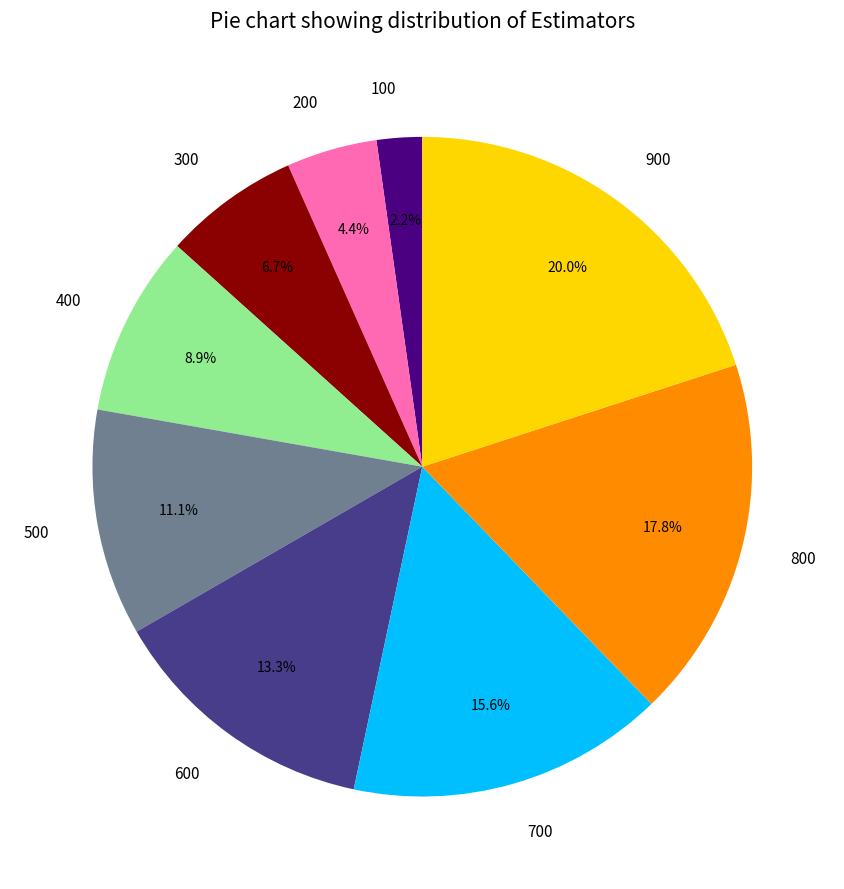

Rank the categories by value from lowest to highest.

100, 200, 300, 400, 500, 600, 700, 800, 900